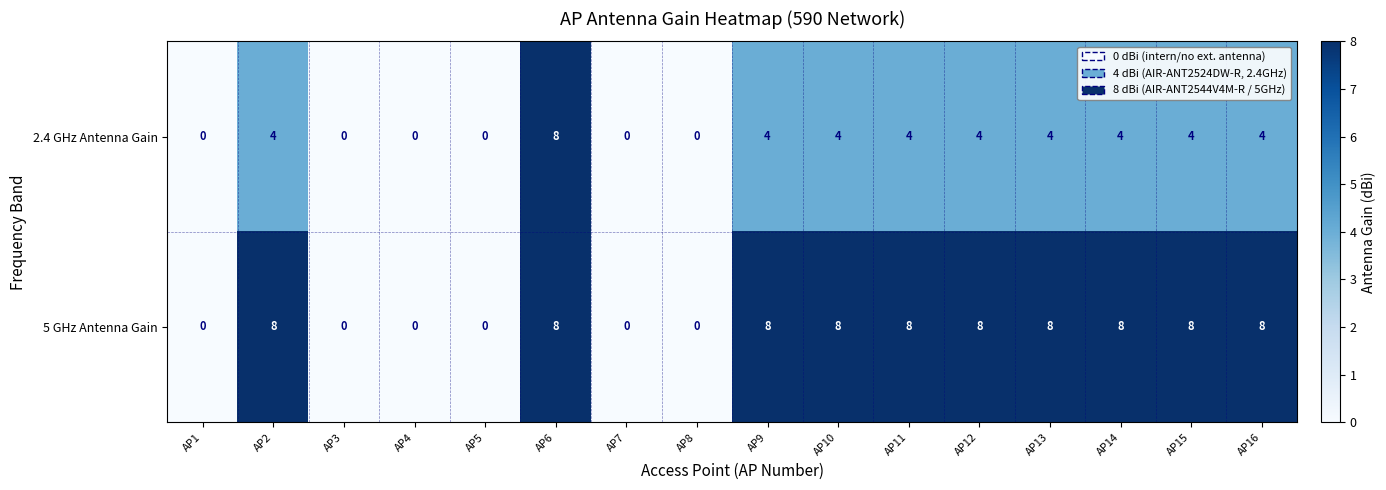

What is the total value across all series at AP13?

12